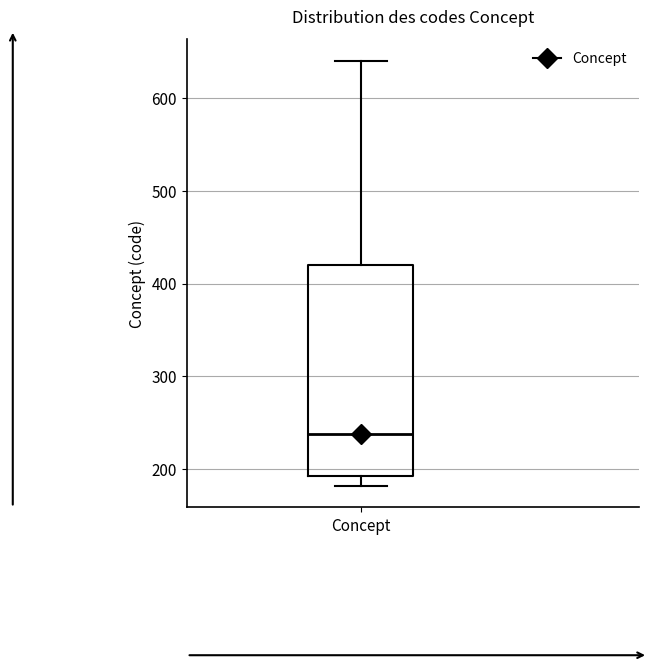

Where does the lower whisker of the box for Concept end on the y-axis? The values are not printed on the chart, so give them approximately, as read against the axis.

180